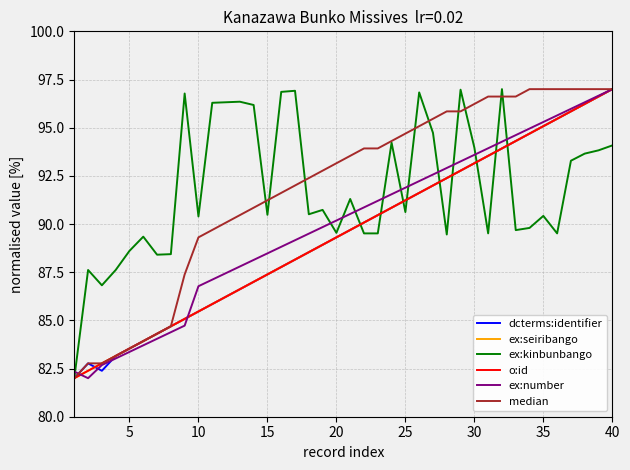

How many lines are shown in the chart?

6